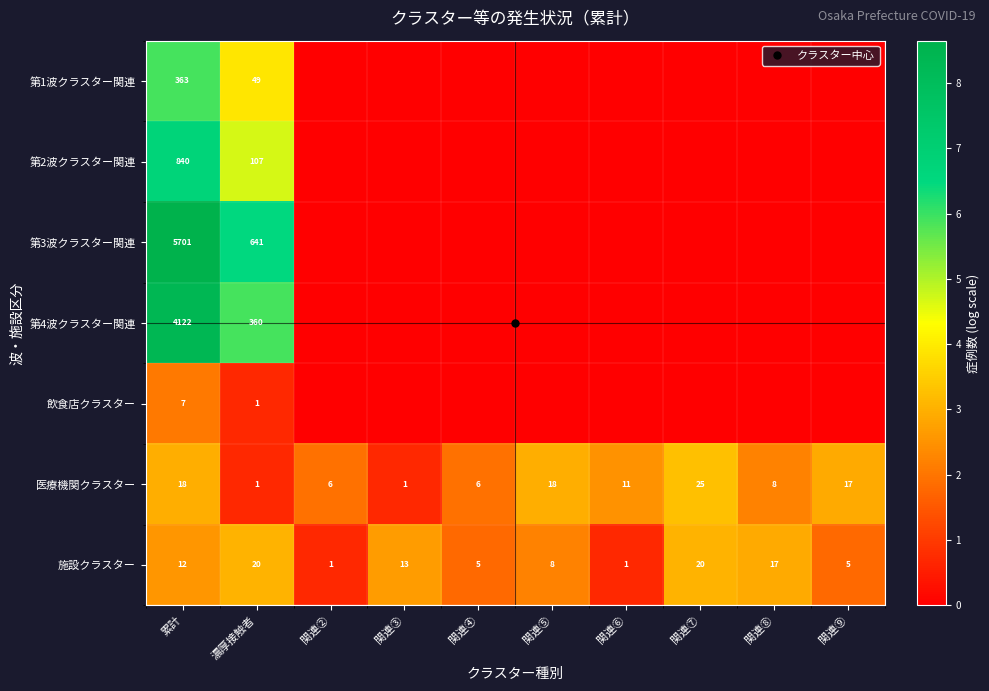

What is the average value of the 医療機関クラスター series?

2.2